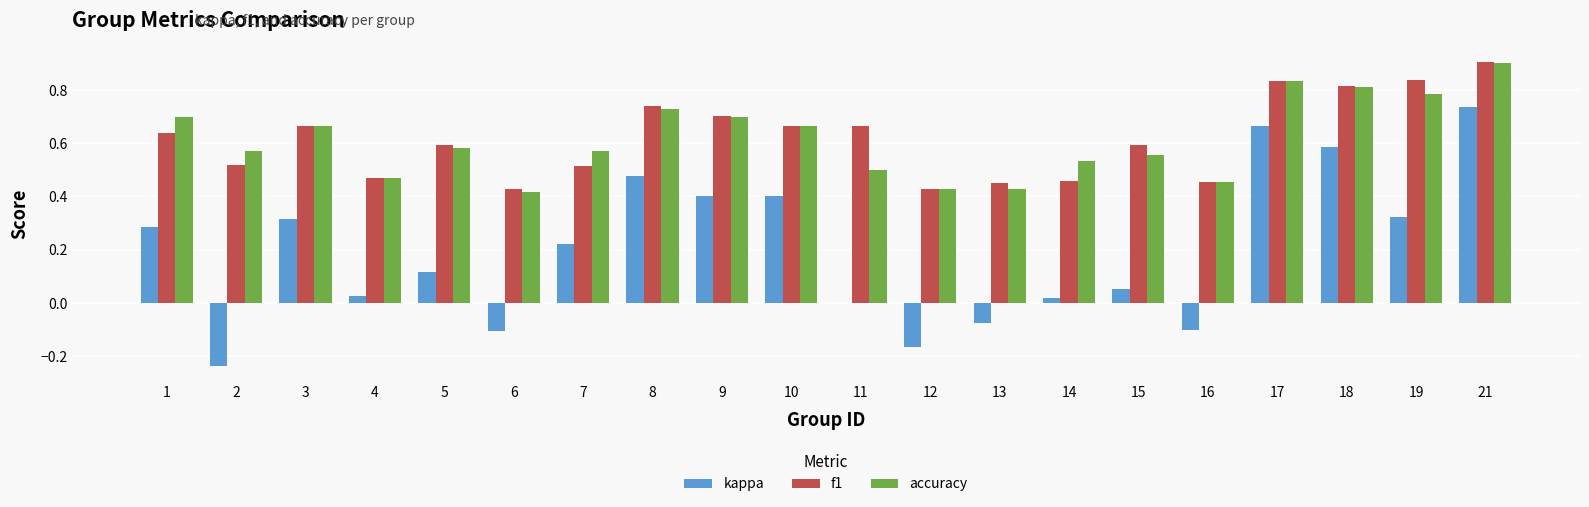

Is the value of accuracy at 6 greater than the value of f1 at 1?

No